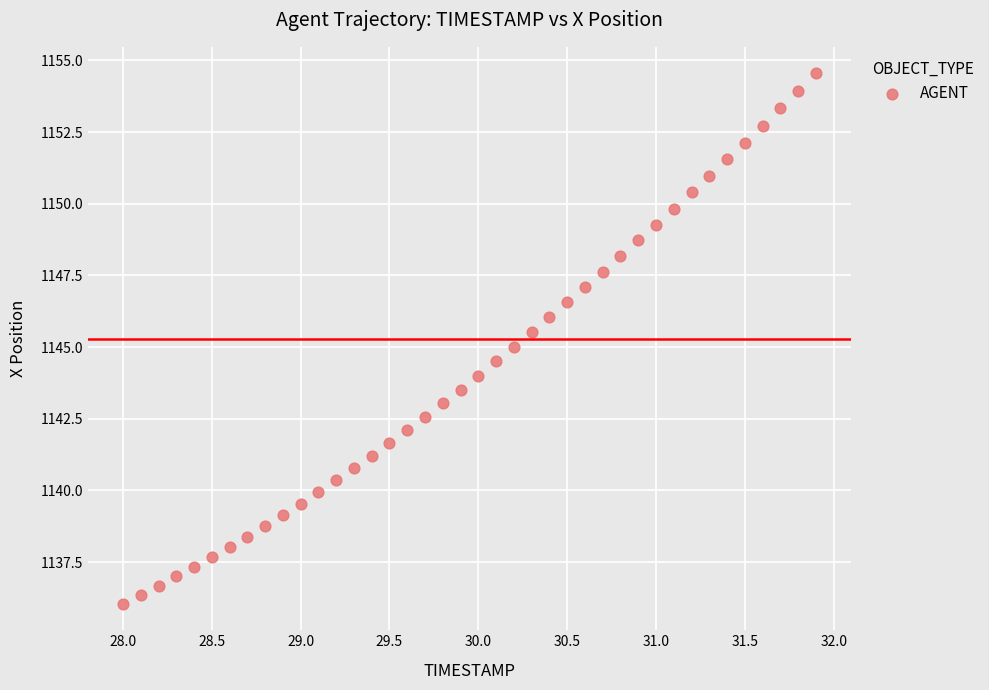

What is the range of X values (max minus min)?

3.9